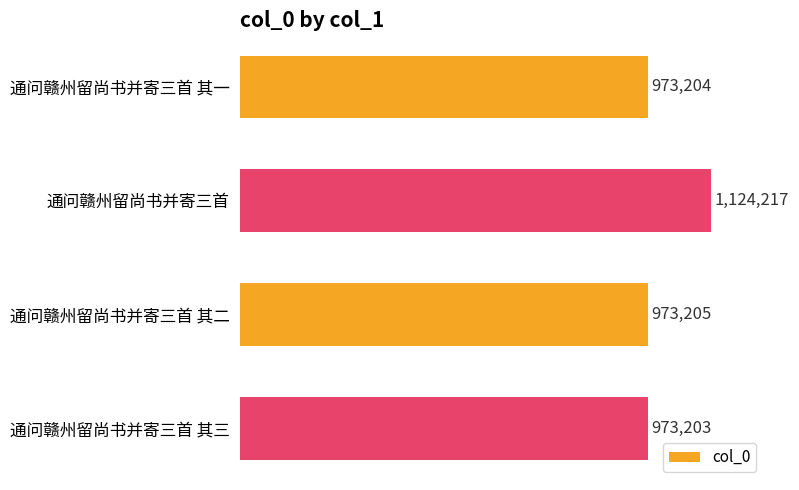

What is the maximum value shown in the chart?

1124217